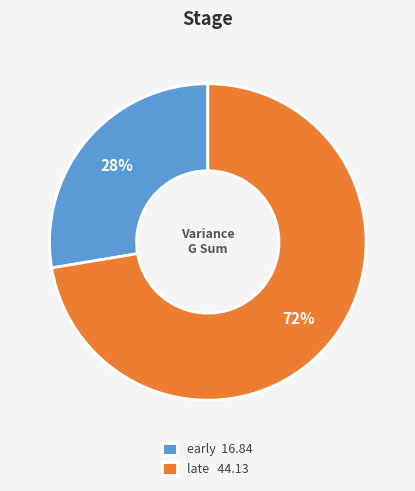

Approximately how many times larger is the value at early compared to late?

0.4